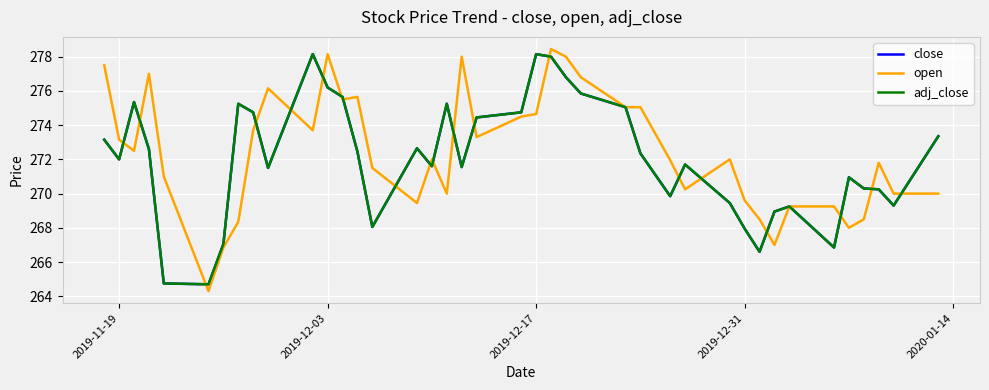

True or false: close and adj_close intersect in this chart.

False